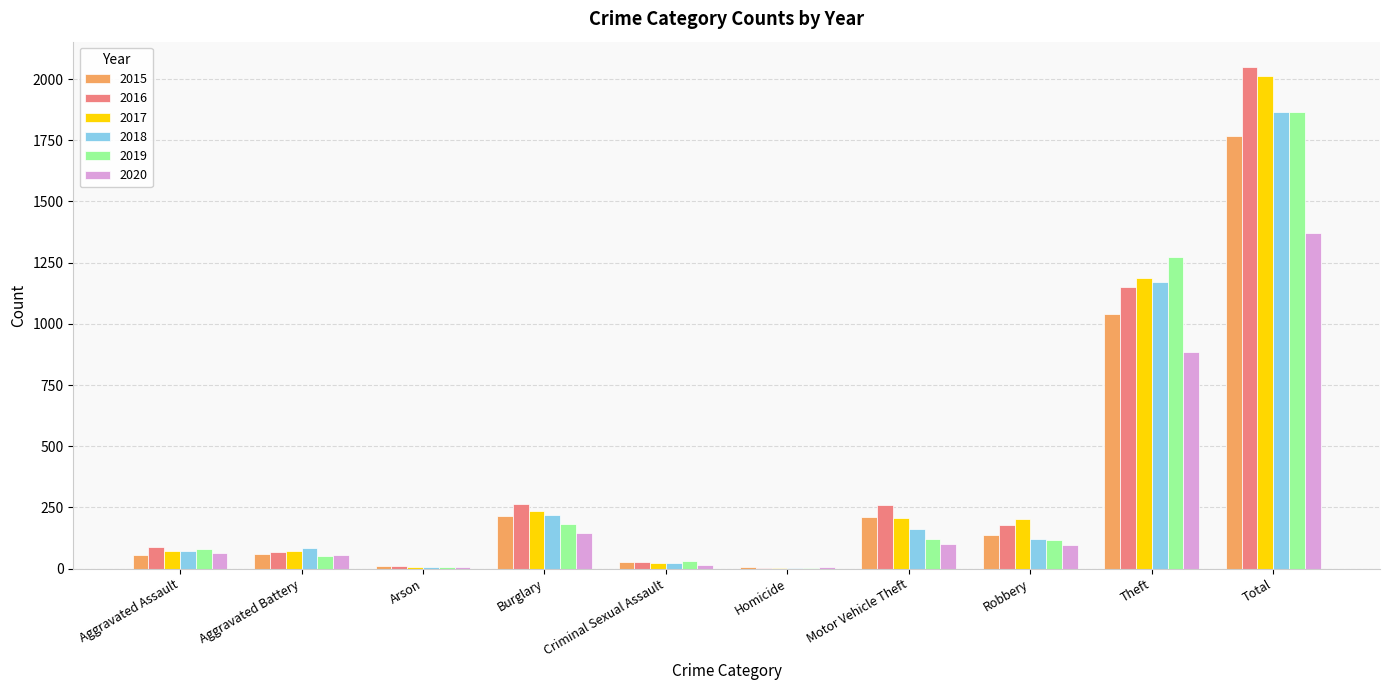

What is the maximum value shown in the chart?

2050